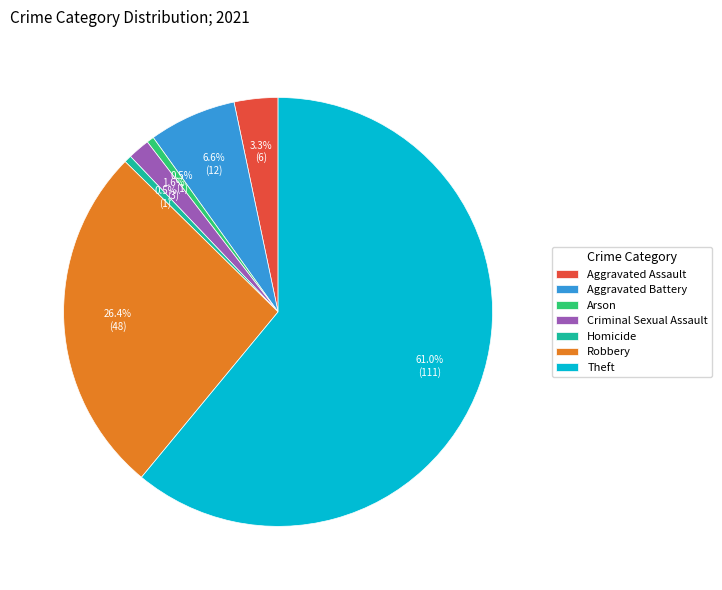

Which category has the biggest portion of the pie?

Theft